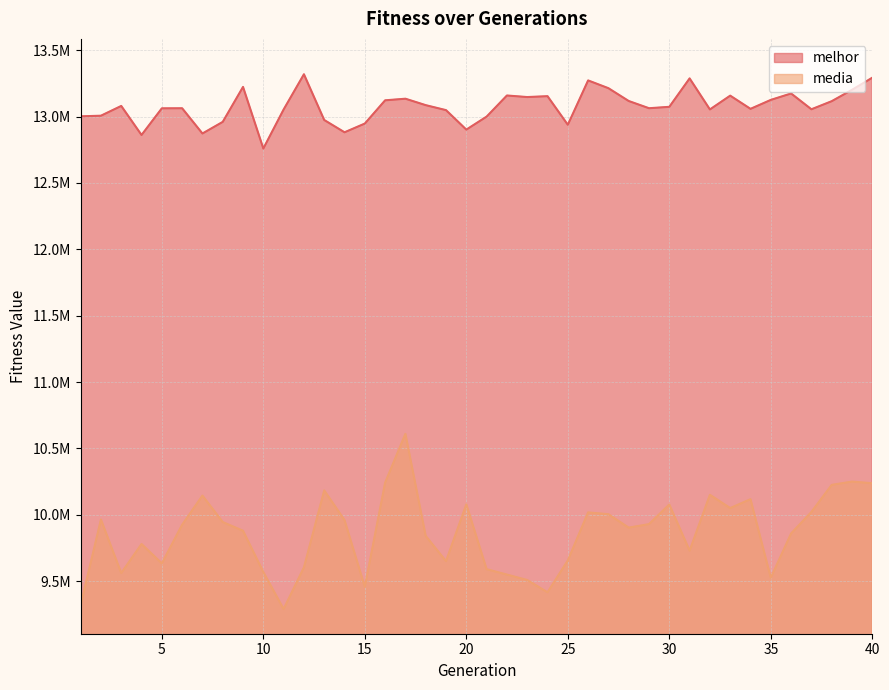

What is the value of the media point at the 27th from the left?

10004897.5